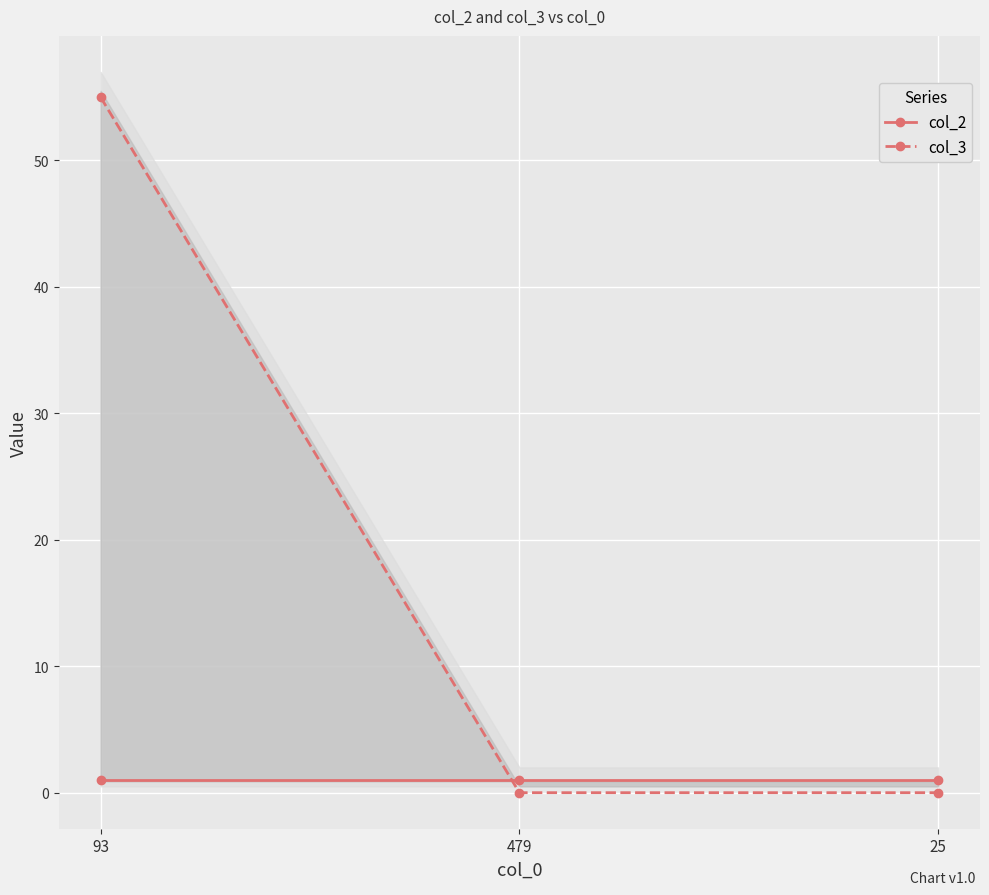

List the labels in order of col_2 value, smallest first.

93, 479, 25